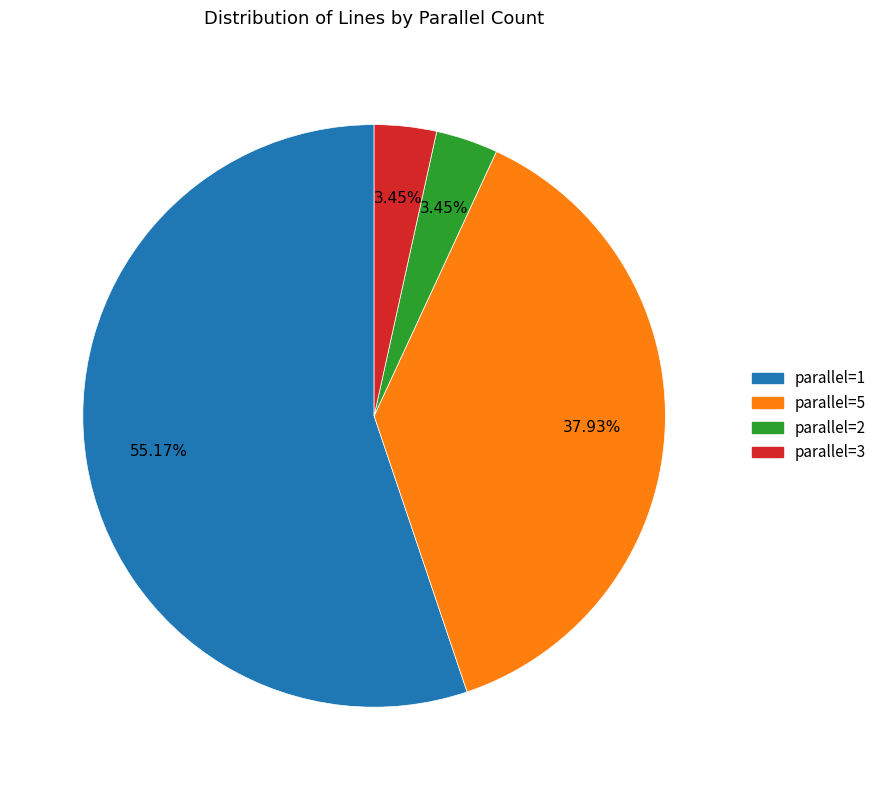

Is it true that parallel=5 is 25% of the pie?

False